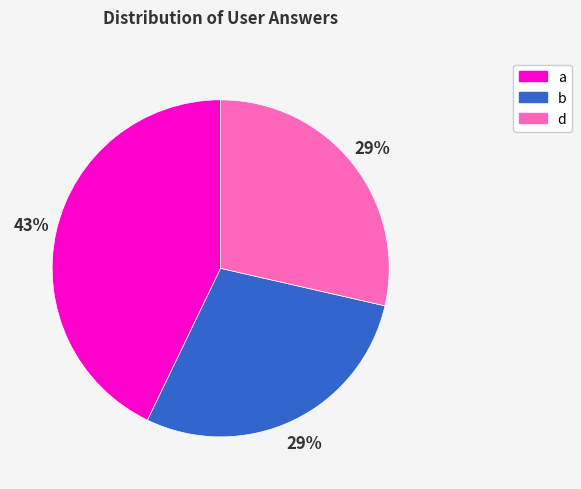

How many segments does this pie chart have?

3